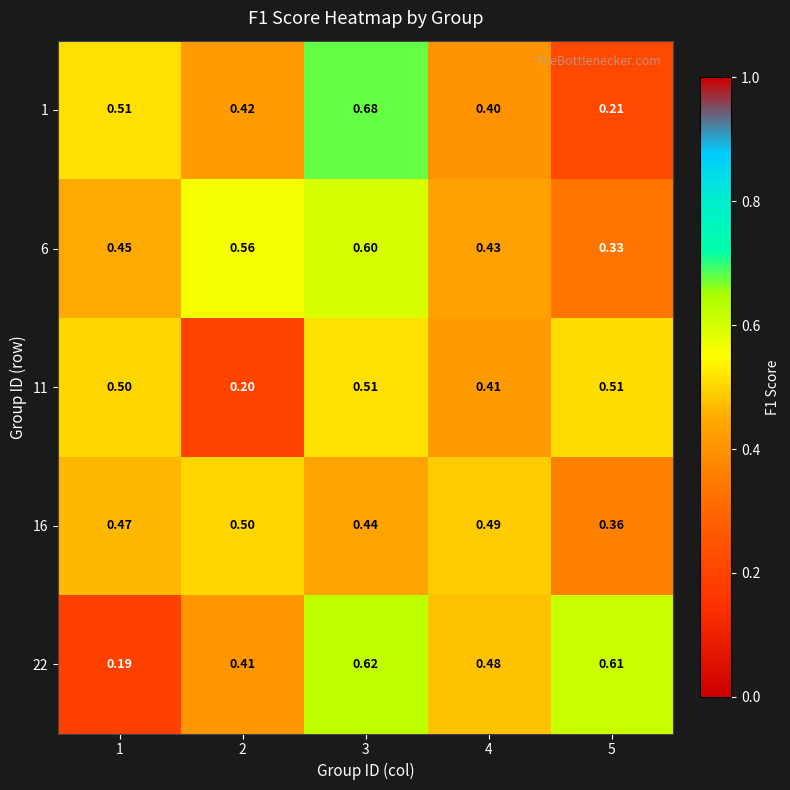

Is the value of 6 at 3 greater than the value of 1 at 3?

No